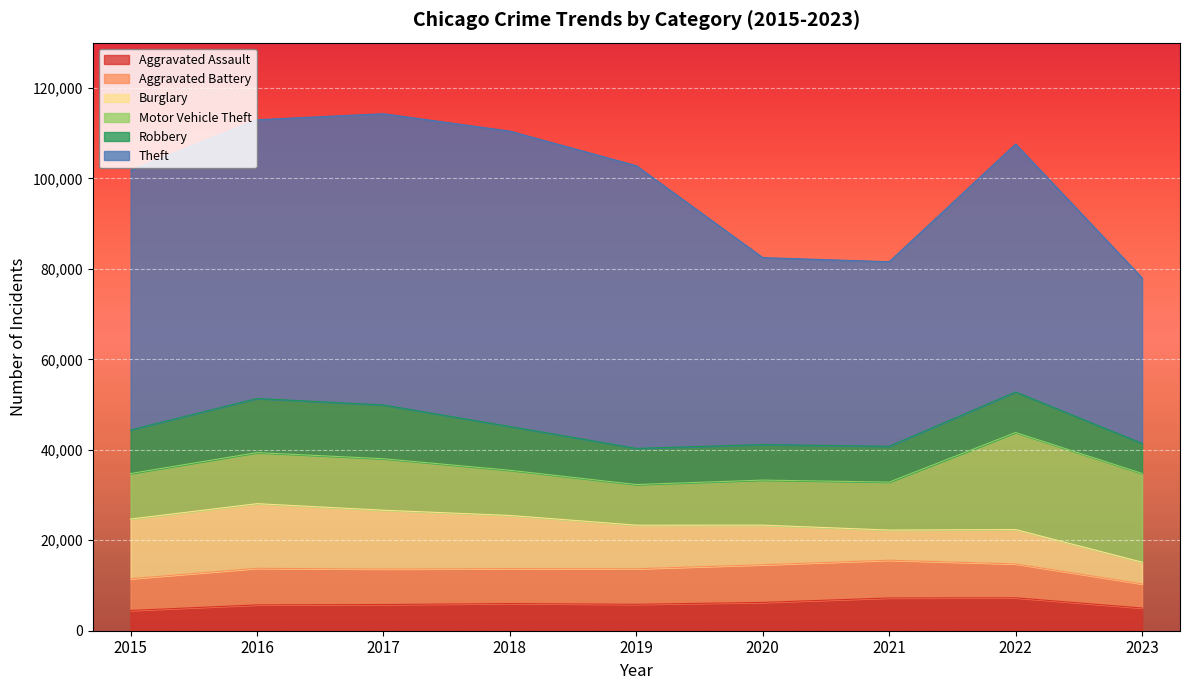

What is the sum of the Burglary values at 2015 and 2019?

22822